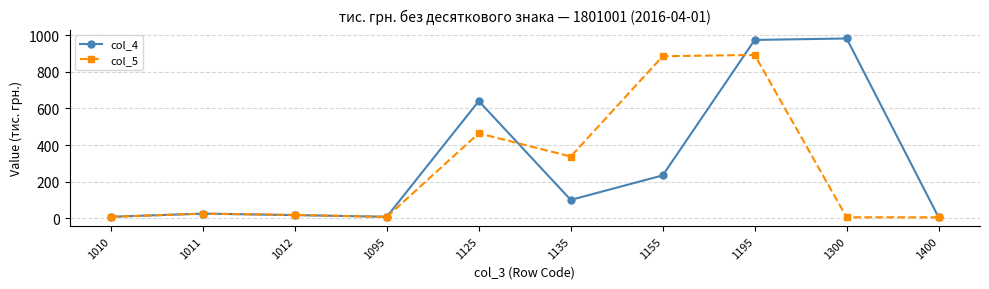

At which category is the sum across all series the highest?

1195